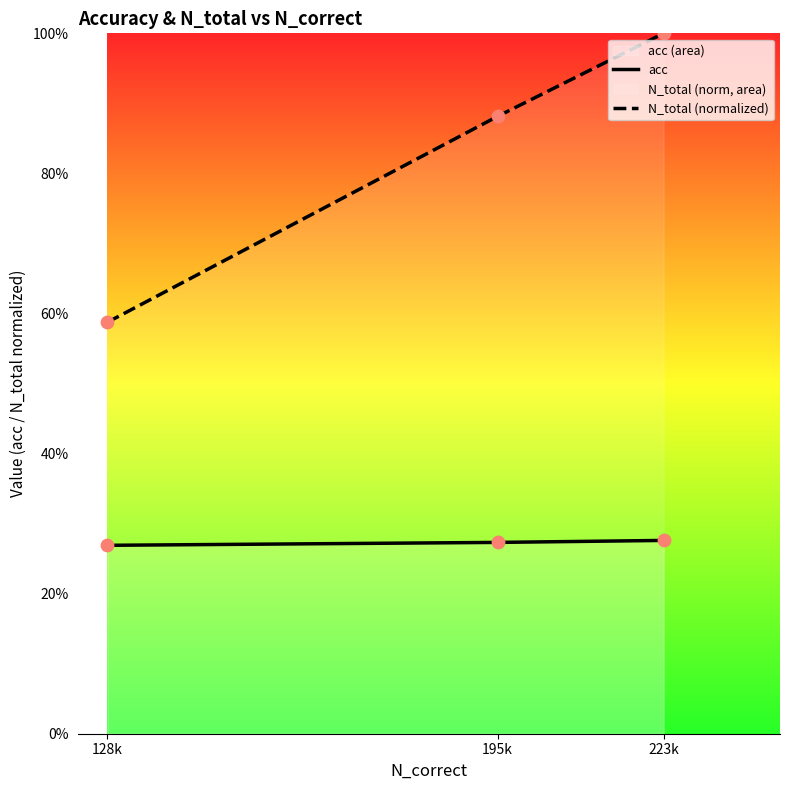

Which series has the largest total across all categories?

N_total (normalized)